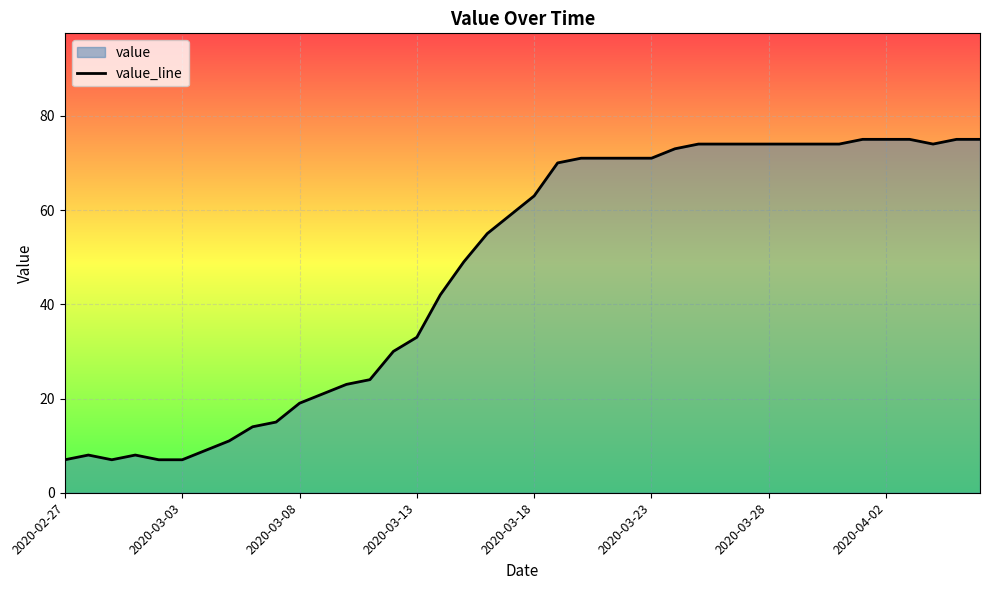

What is the maximum value shown in the chart?

75